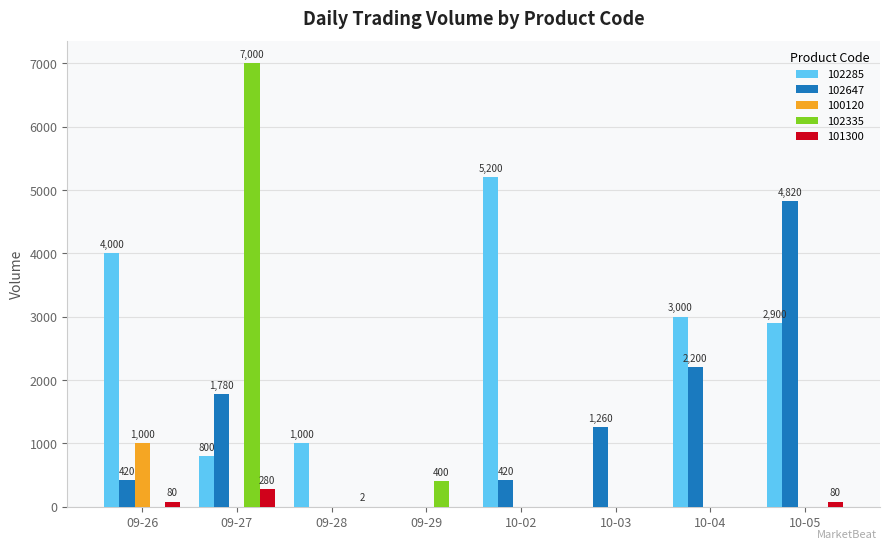

At which category is the sum across all series the highest?

09-27